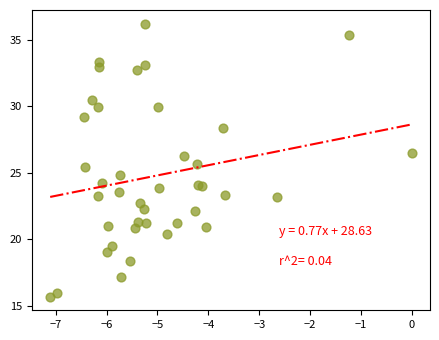

What is the range of Y values (max minus min)?

20.5